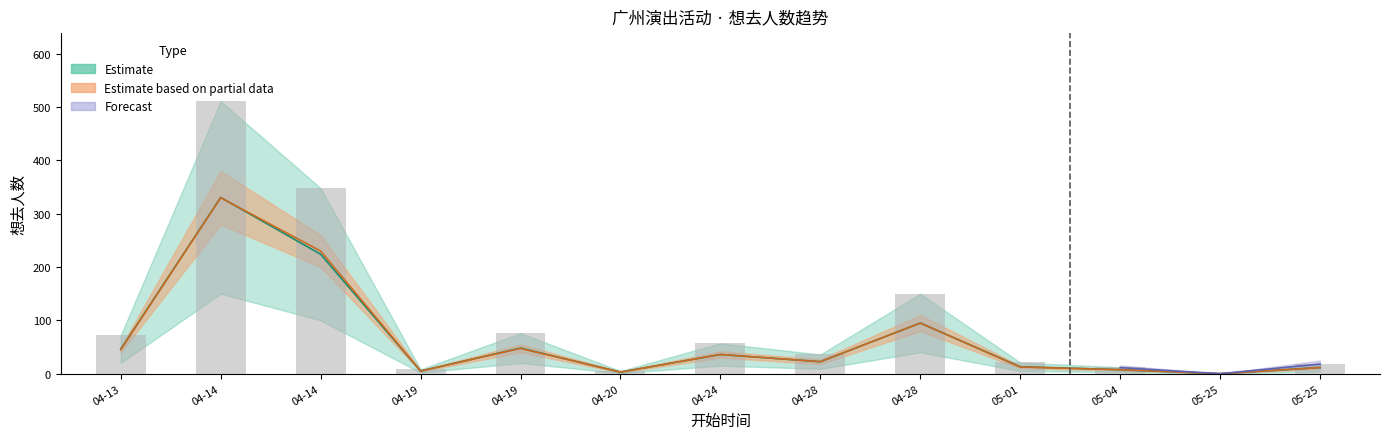

The value at 05-25 is 0. True or false?

True